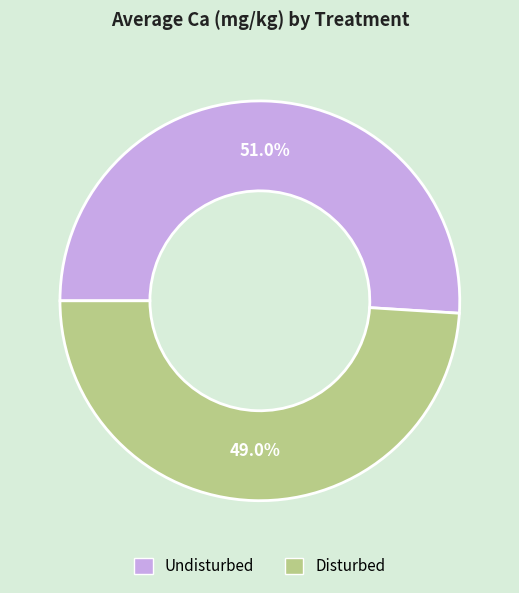

Count the number of slices in the pie.

2